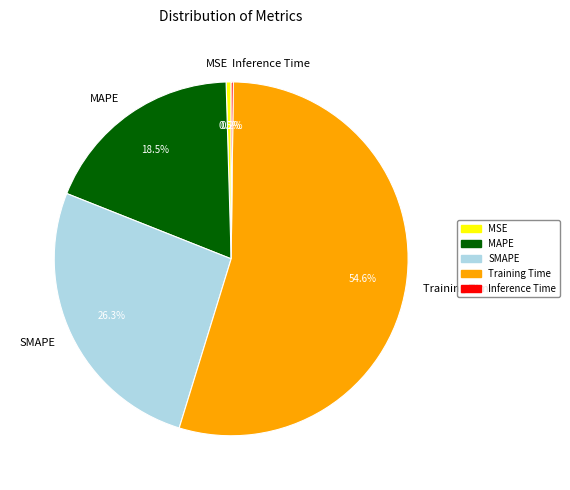

What is the majority slice?

Training Time